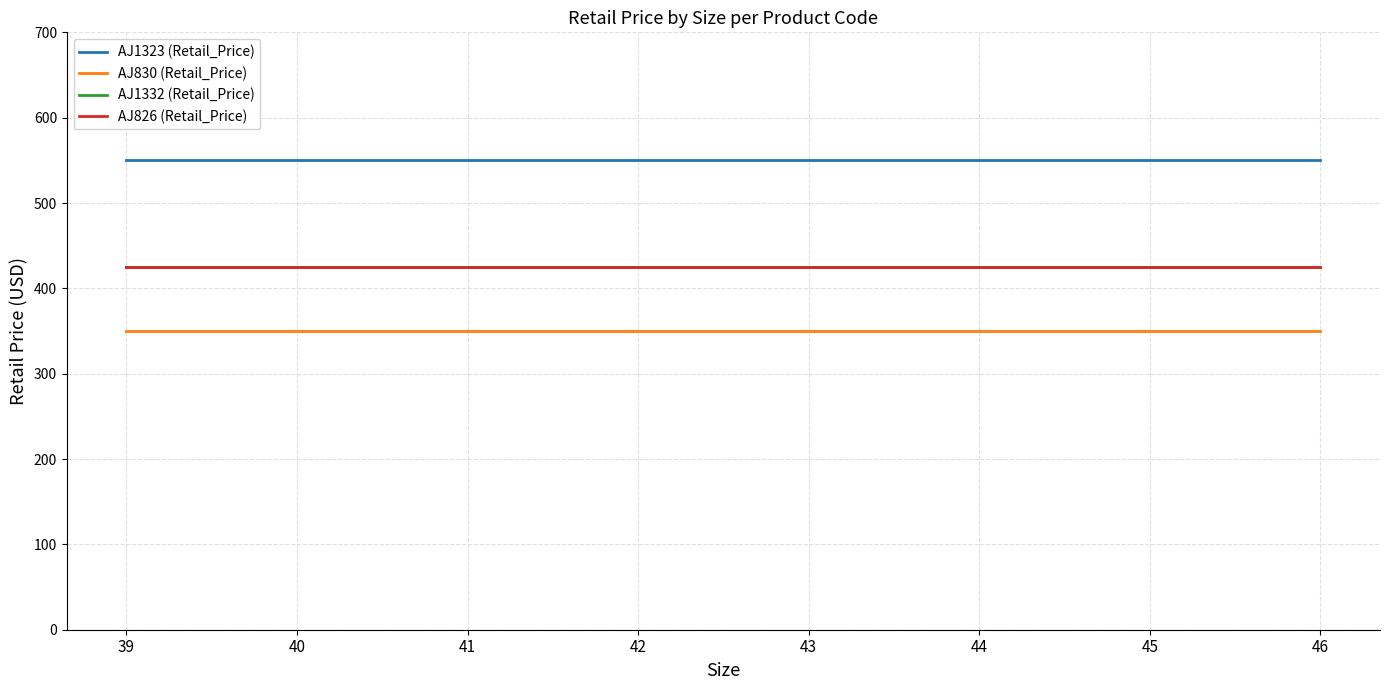

What is the value of the AJ826 (Retail_Price) point at the 2nd from the left?

425